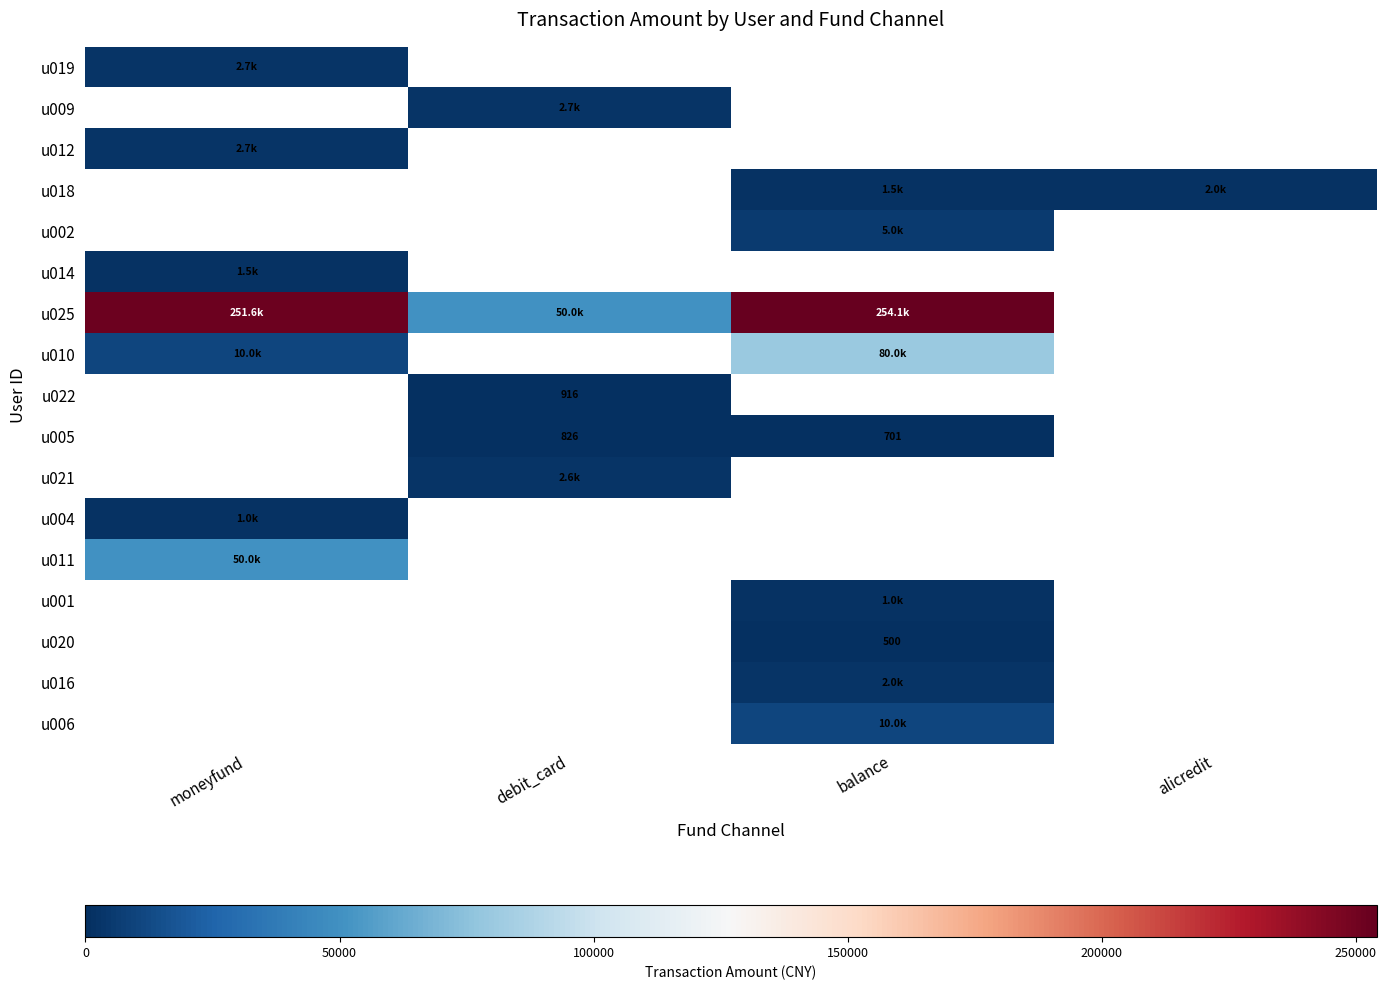

Which category has the highest value across all series?

balance